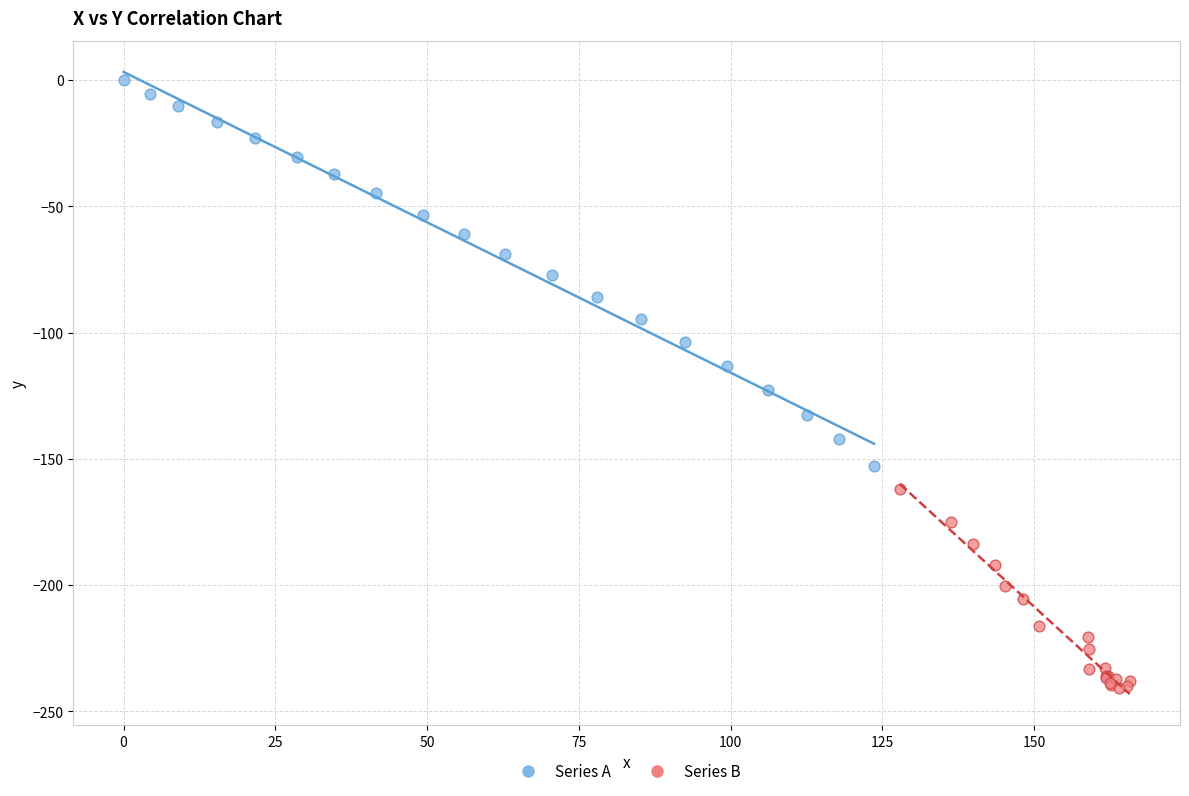

Which series contains the highest Y value?

Series A